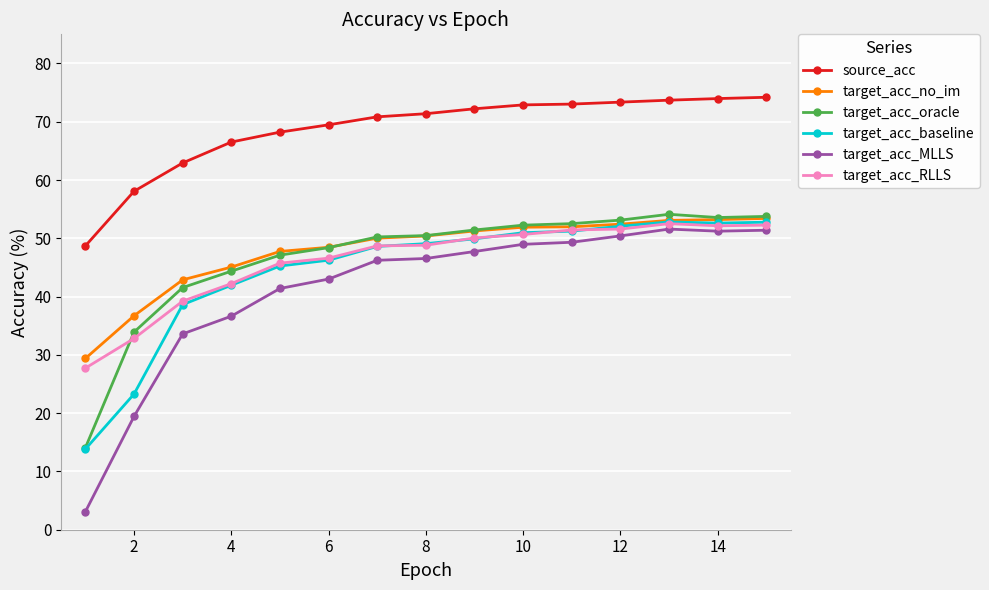

True or false: target_acc_baseline and source_acc cross at least once.

False